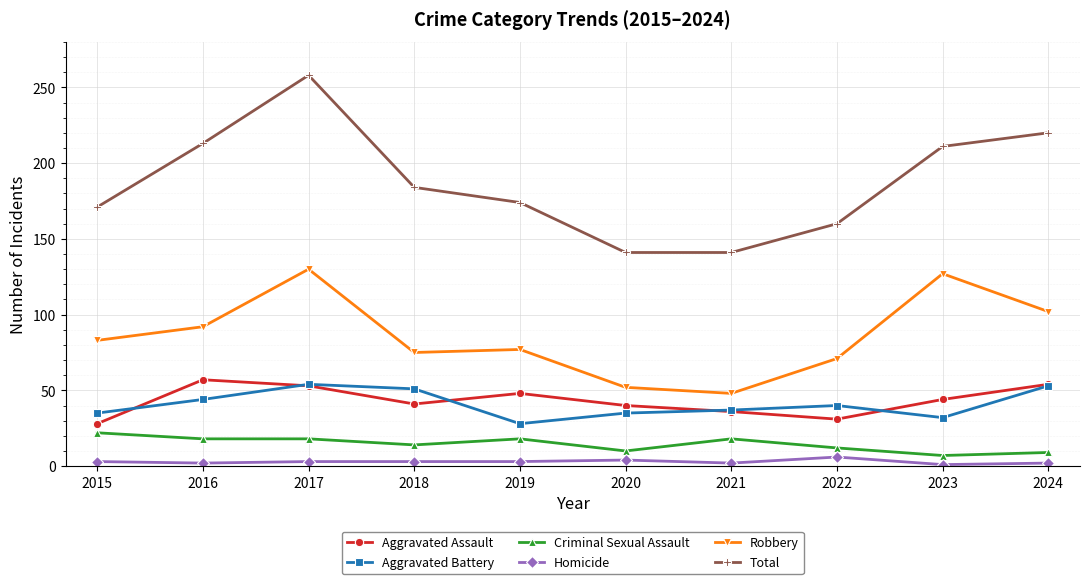

What is the difference between the second highest and second lowest values in the Aggravated Battery series?

21